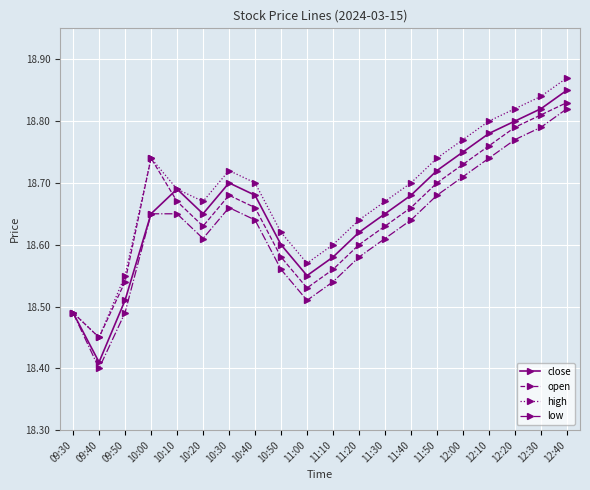

The value of high at 11:20 is 18.6. True or false?

True